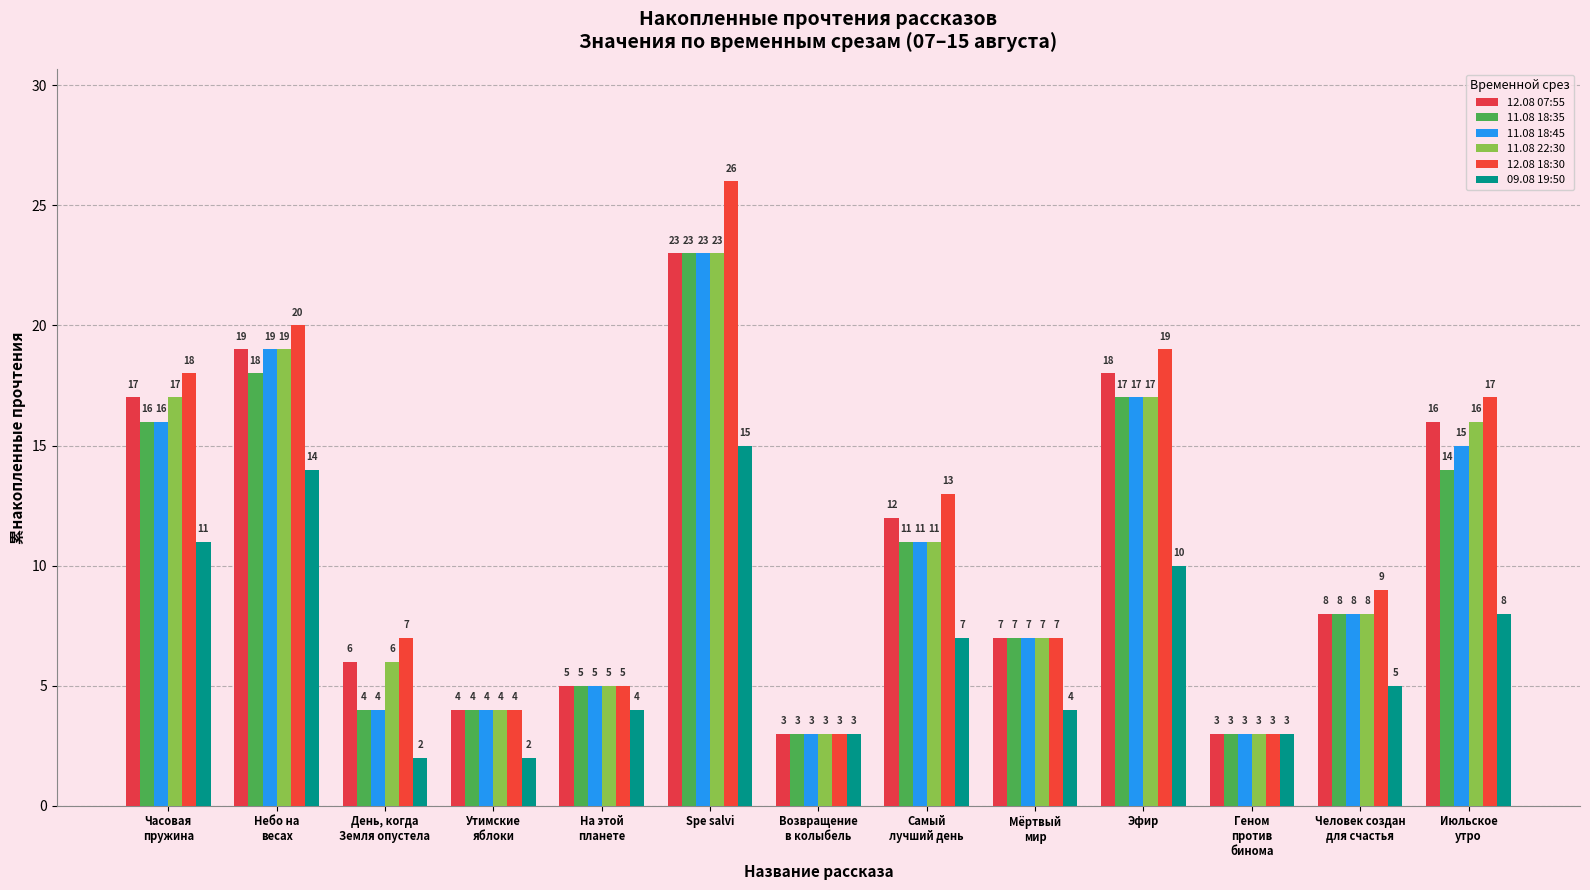

Reading right to left, transcribe all the data shown in this chart.

12.08 07:55: 16	8	3	18	7	12	3	23	5	4	6	19	17
11.08 18:35: 14	8	3	17	7	11	3	23	5	4	4	18	16
11.08 18:45: 15	8	3	17	7	11	3	23	5	4	4	19	16
11.08 22:30: 16	8	3	17	7	11	3	23	5	4	6	19	17
12.08 18:30: 17	9	3	19	7	13	3	26	5	4	7	20	18
09.08 19:50: 8	5	3	10	4	7	3	15	4	2	2	14	11